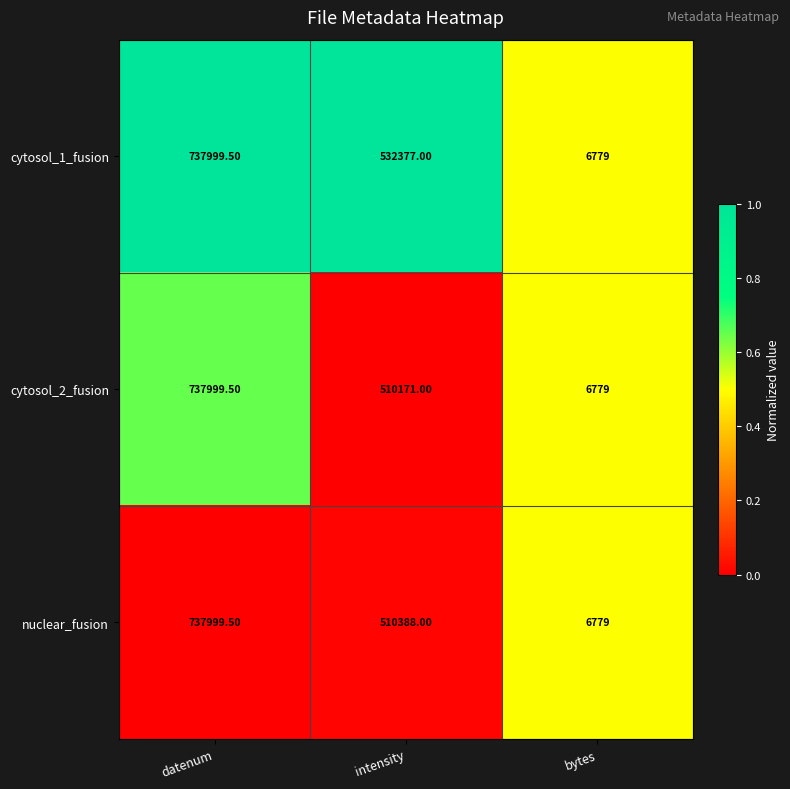

At which category is the sum across all series the highest?

datenum